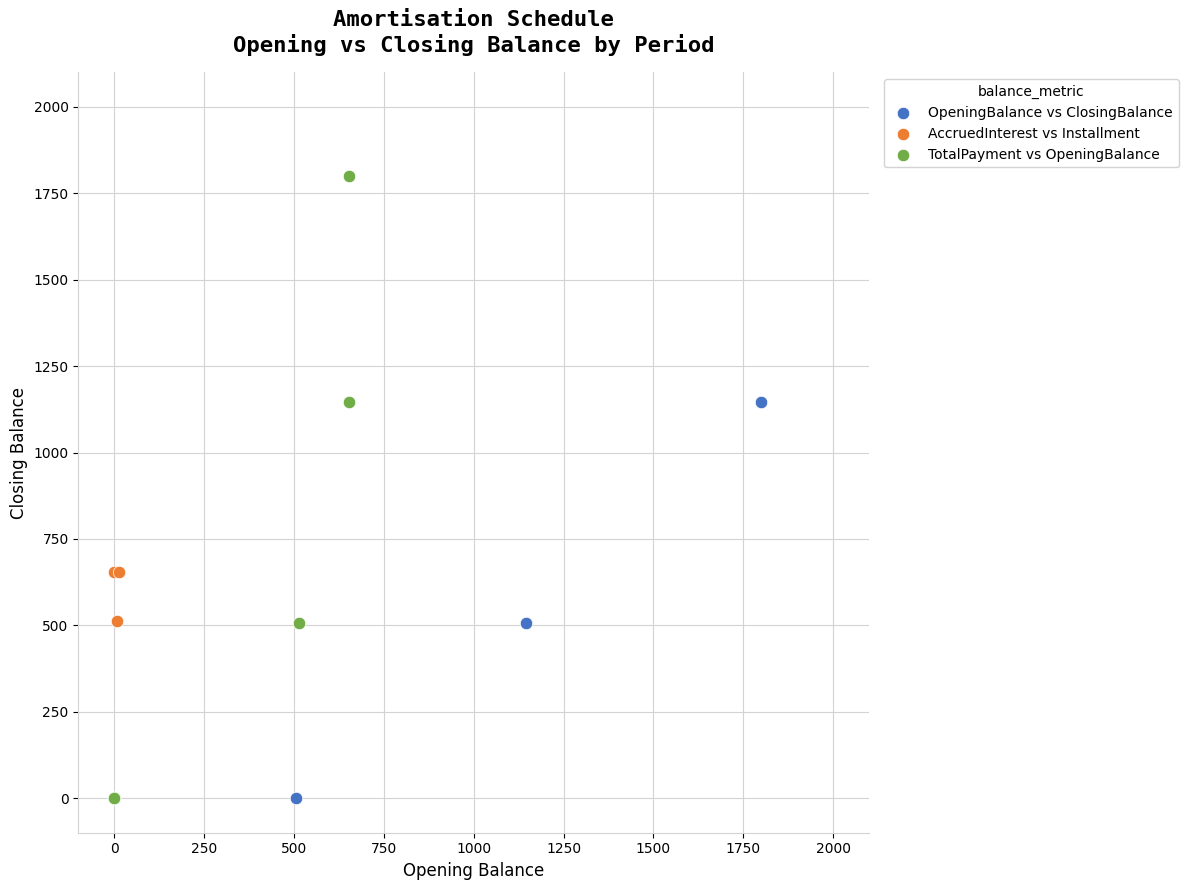

Which series has the widest spread of Y values?

TotalPayment vs OpeningBalance